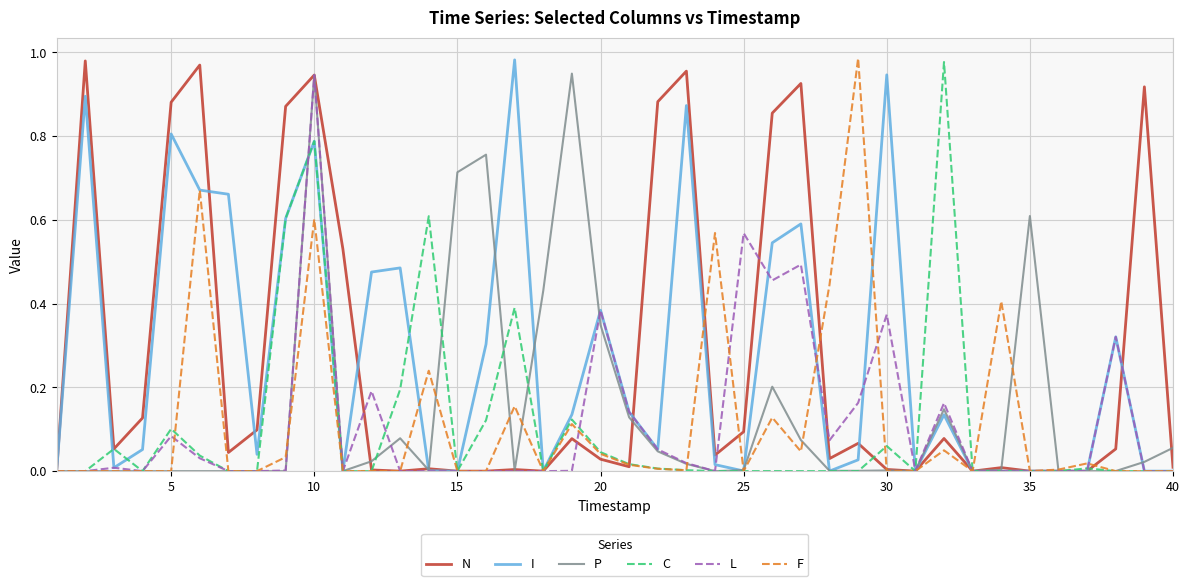

Which series has the largest range (max minus min)?

F